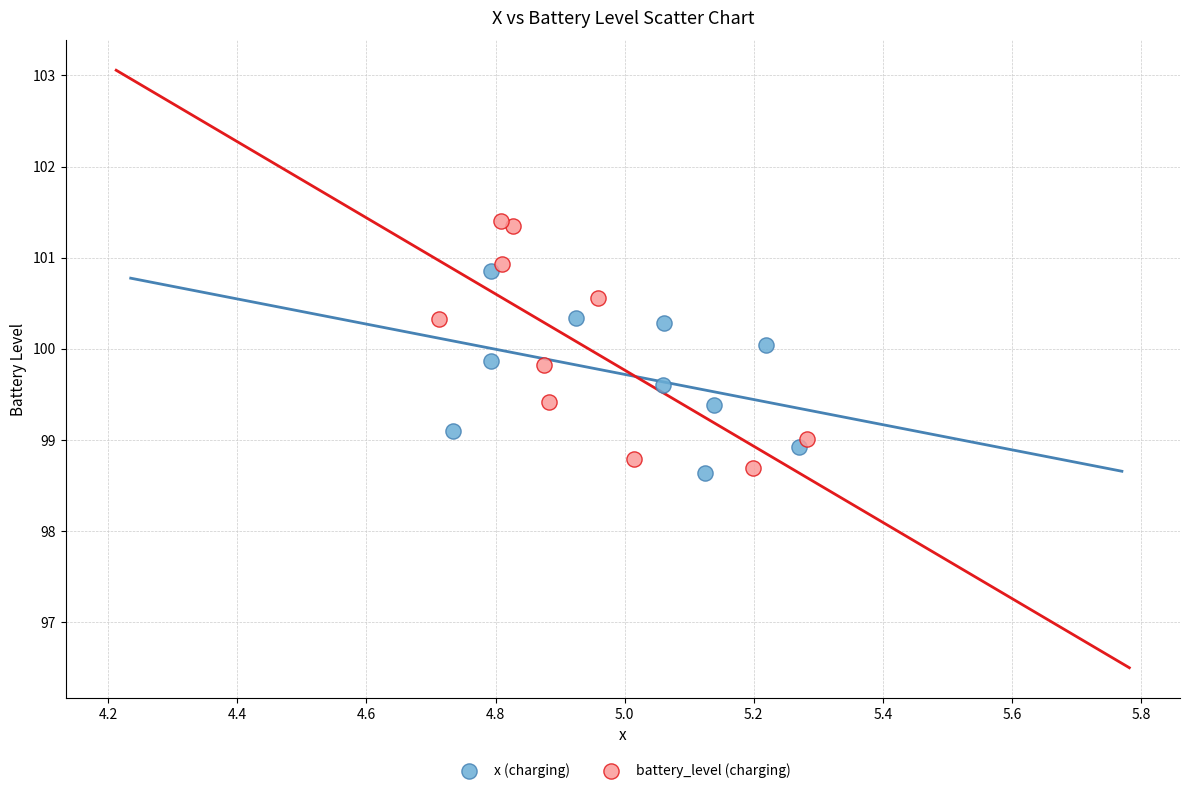

Which series contains the highest Y value?

battery_level (charging)